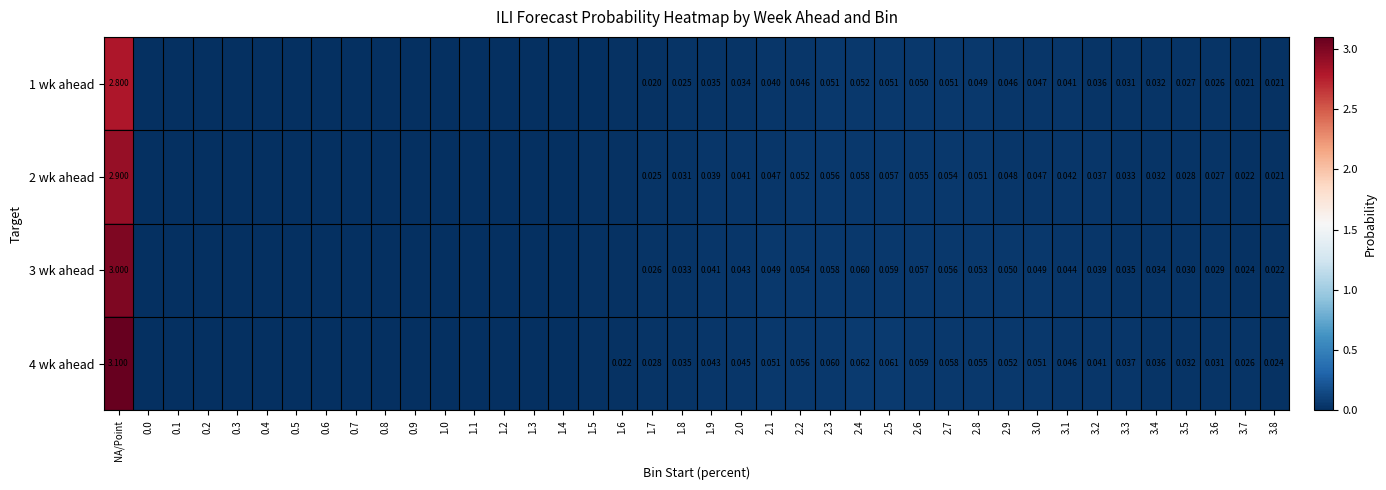

Is the value of 1 wk ahead at NA/Point greater than the value of 3 wk ahead at 2.6?

Yes